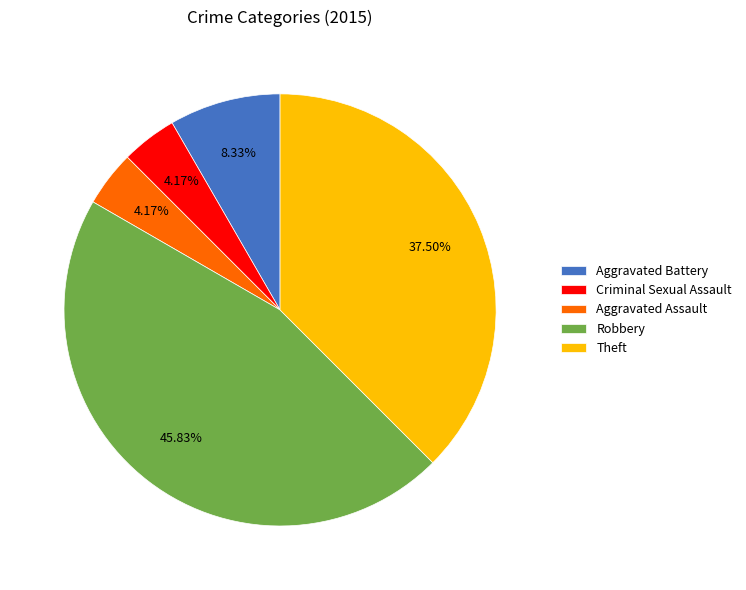

What is the largest slice in the pie chart?

Robbery